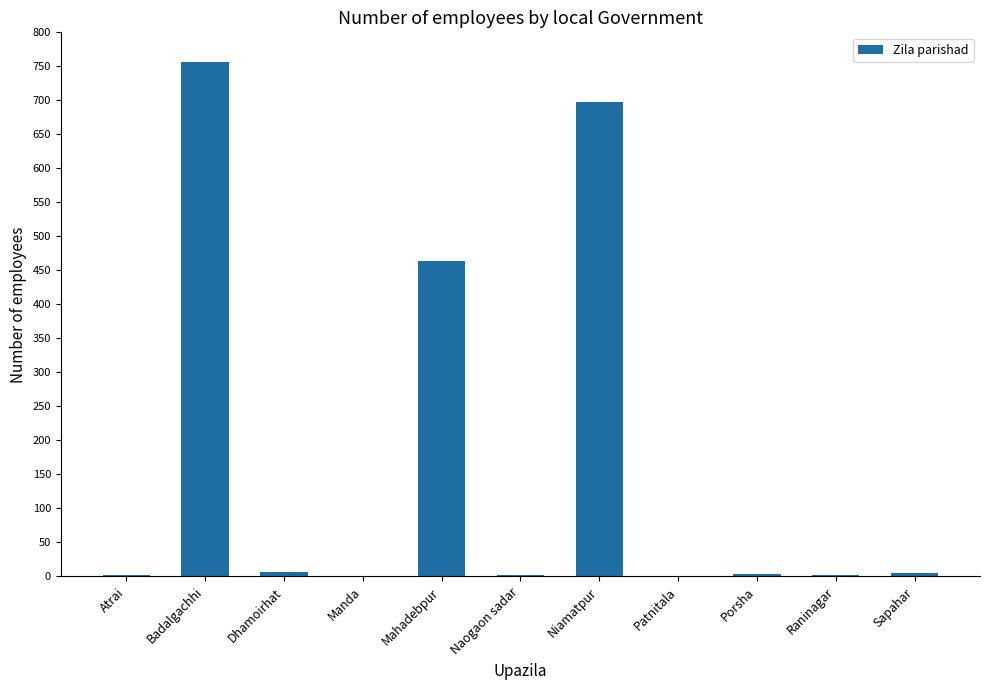

Between Manda and Badalgachhi, which is larger?

Badalgachhi